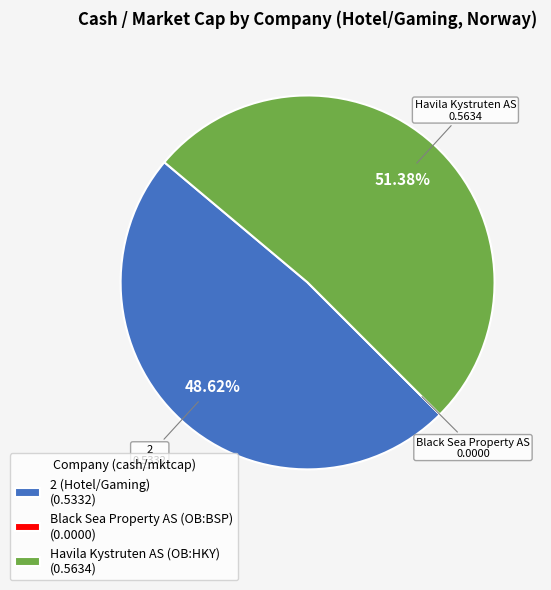

Is there a majority slice in this chart?

Yes